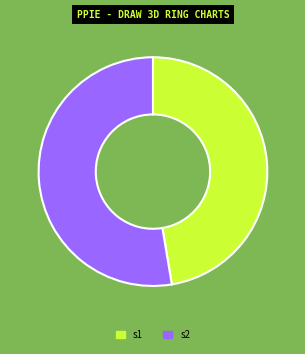

Count the number of slices in the pie.

2